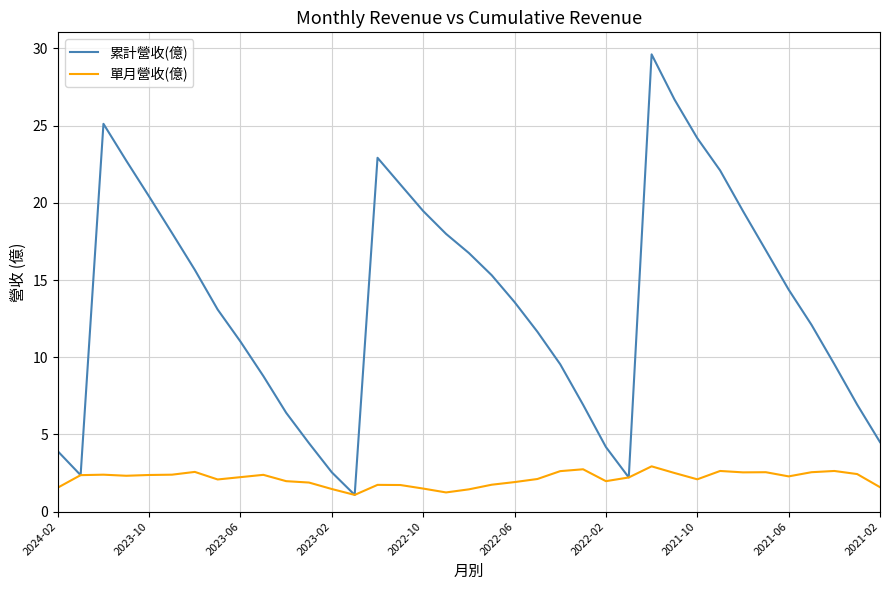

Which series has the largest range (max minus min)?

累計營收(億)